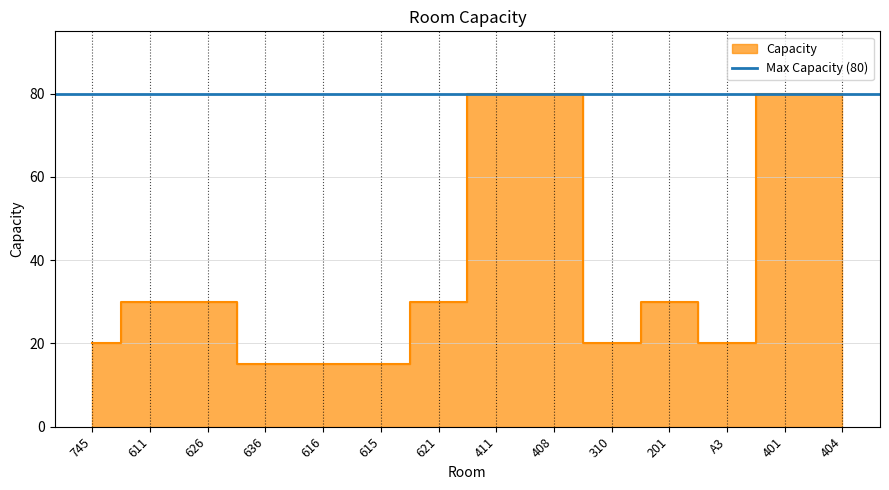

Is it true that the value at 611 is 30?

True